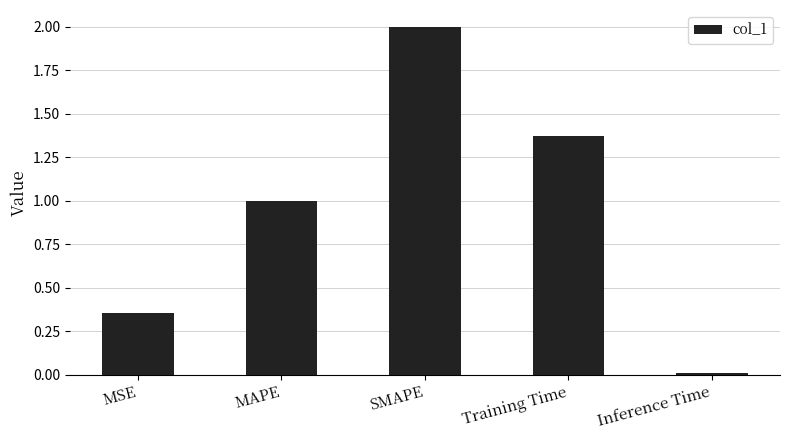

Where is the data nearest to the value 1?

MAPE